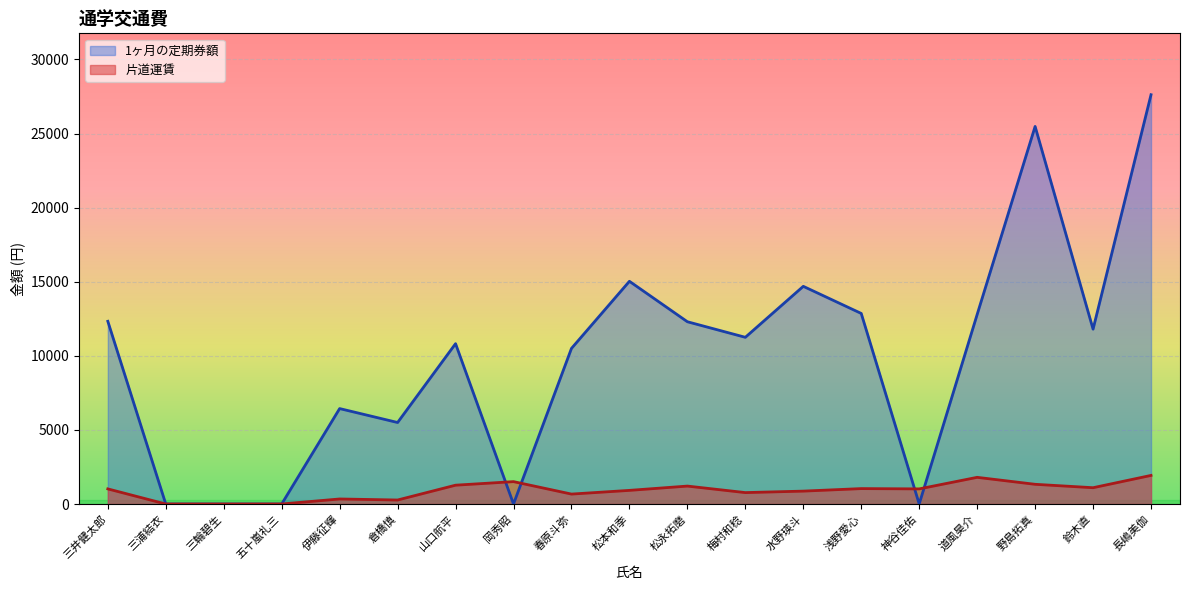

What are all the series names shown in the legend?

1ヶ月の定期券額, 片道運賃